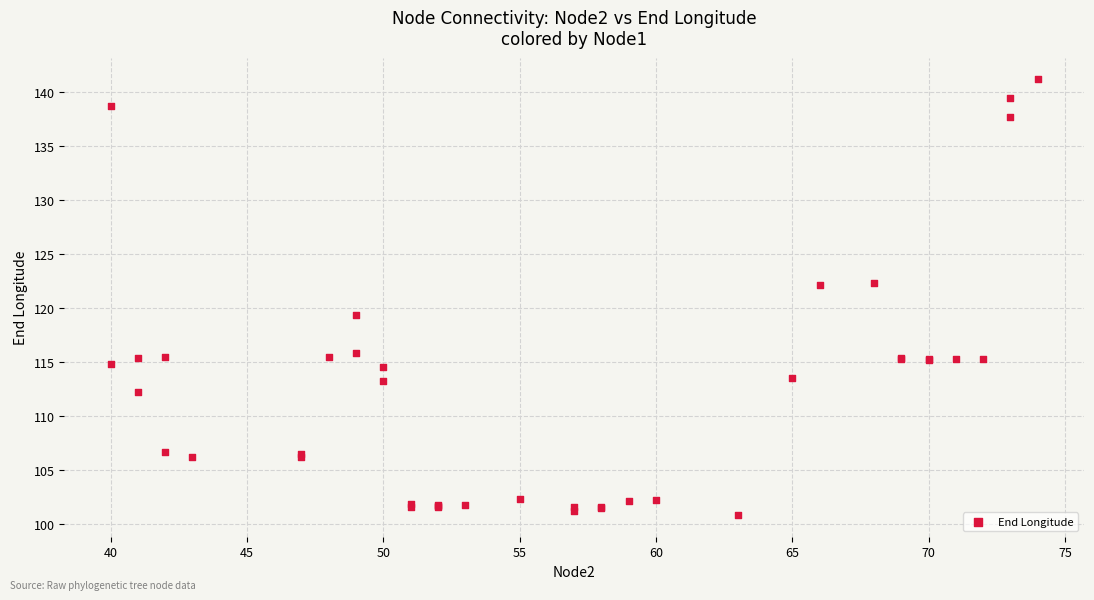

What Y value in the scatter plot is closest to 120?

119.4